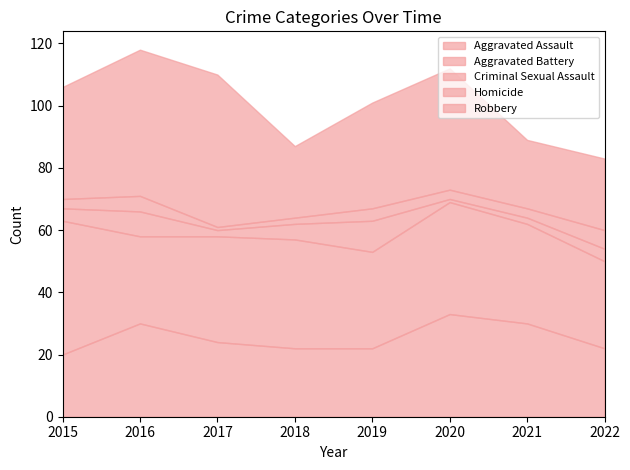

How many interior local valleys does the Robbery series have?

2